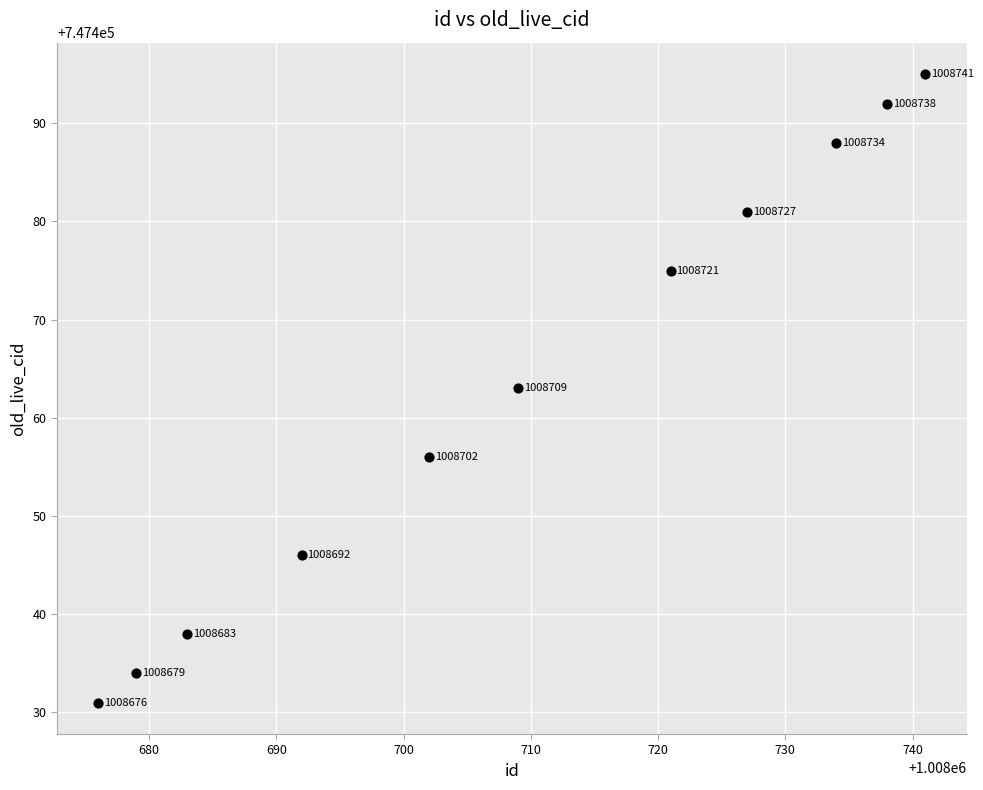

What is the range of X values (max minus min)?

65